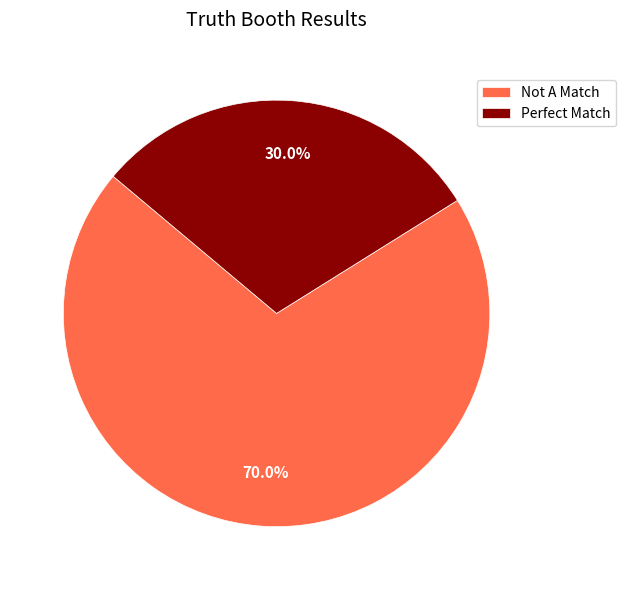

To the nearest percent, what portion does Perfect Match represent?

30%